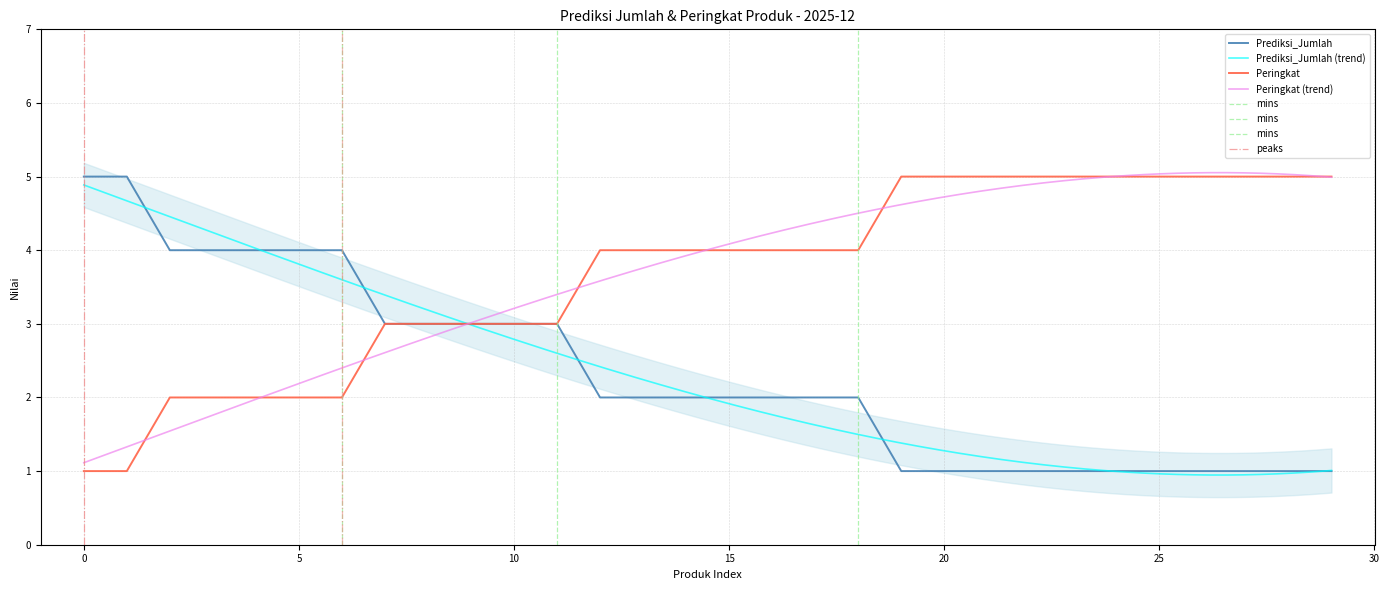

At which category does the chart reach its minimum across all series?

Abon Sapi (Manis, 500 gram)